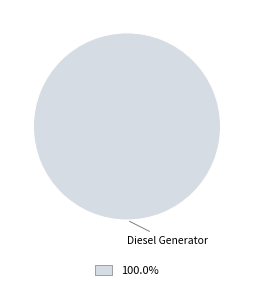

Is there any slice that represents more than half of the pie?

Yes